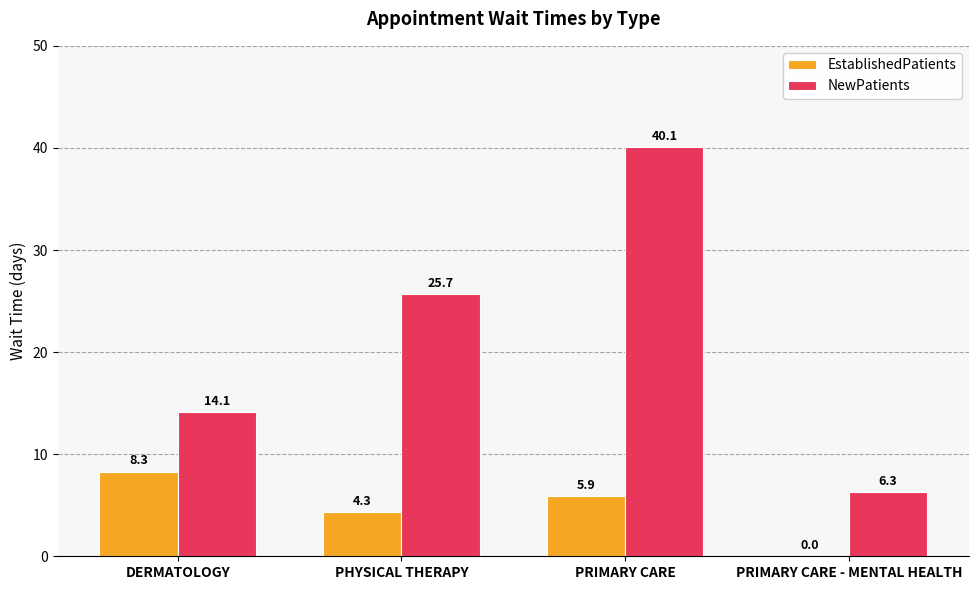

Where is NewPatients nearest to the value 23?

PHYSICAL THERAPY